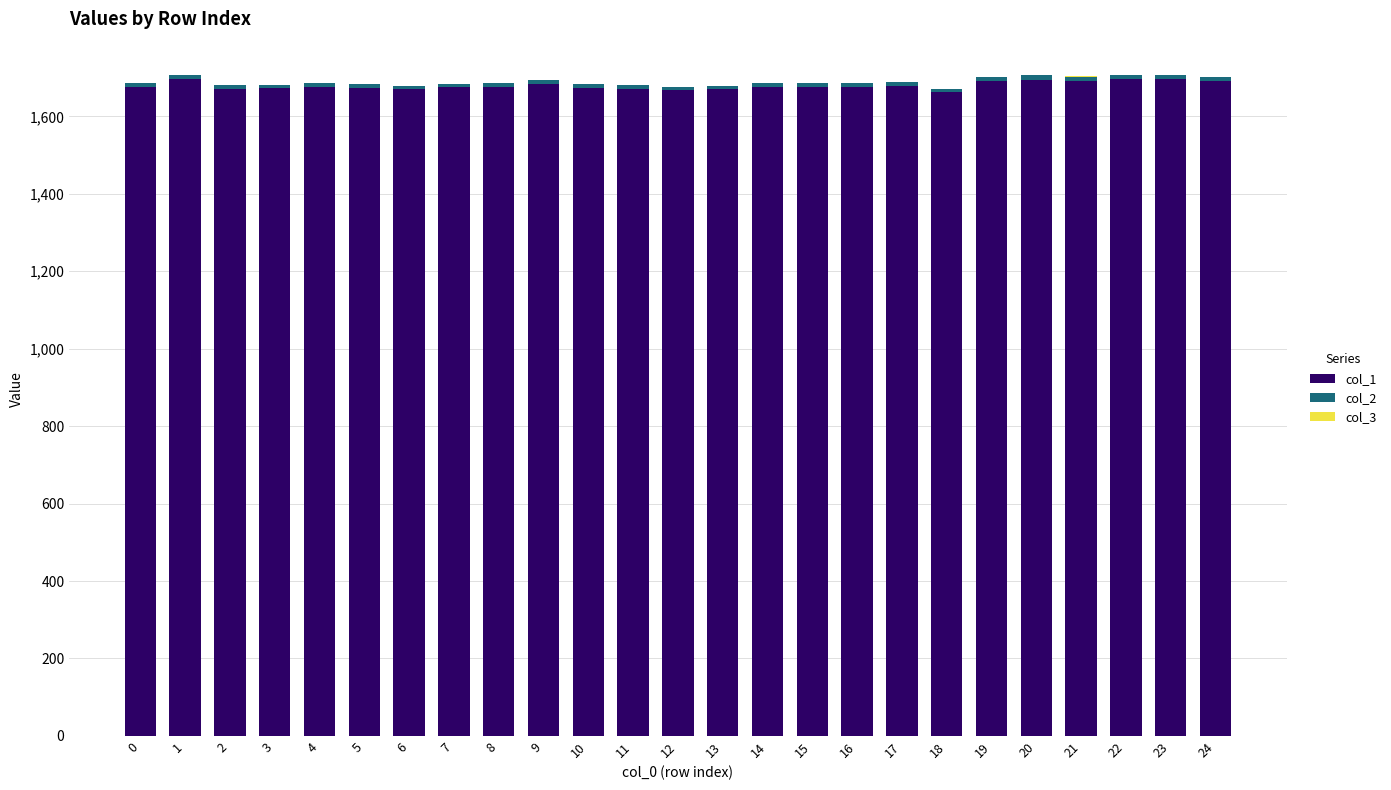

How many data points does each series have?

25